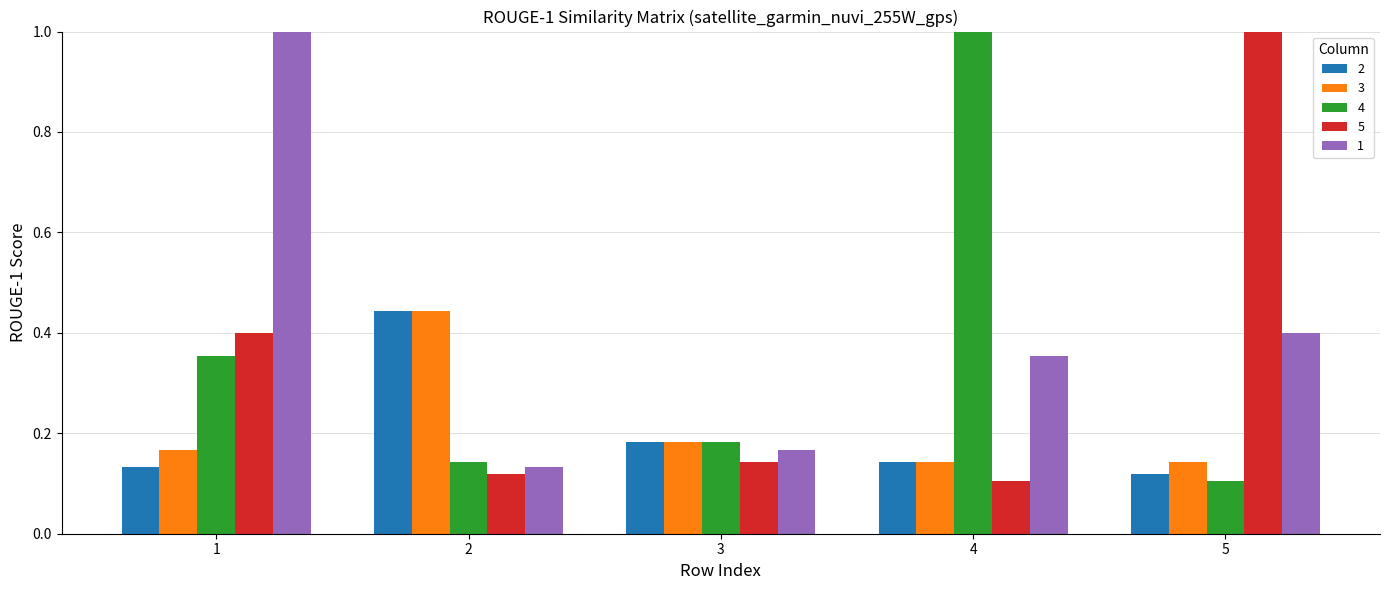

At how many categories does at least one series exceed 0?

5